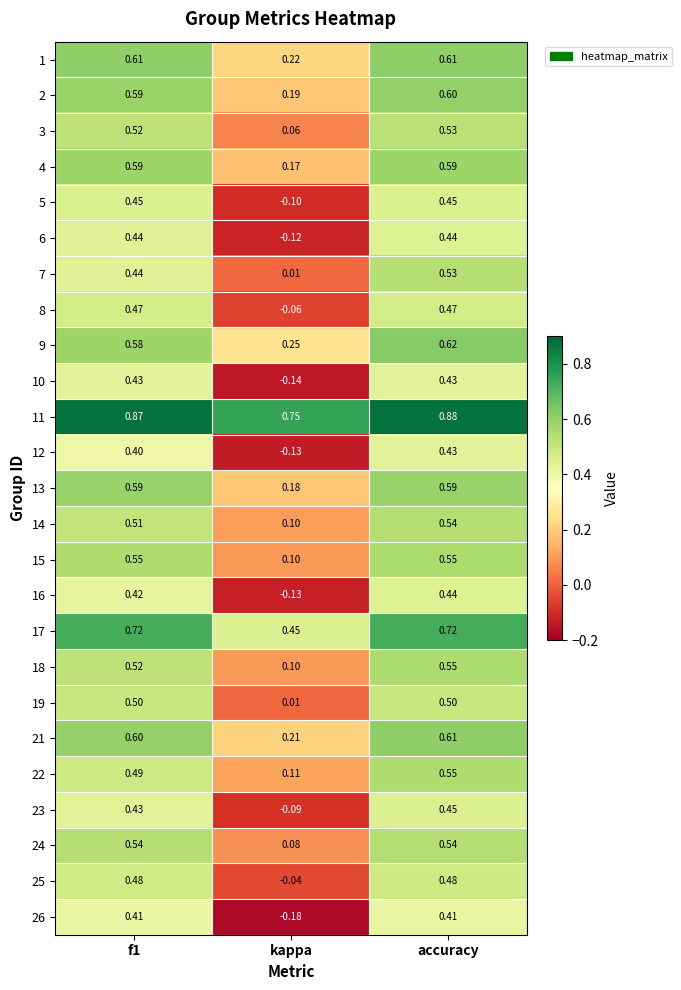

Where is 14 nearest to the value 0?

kappa